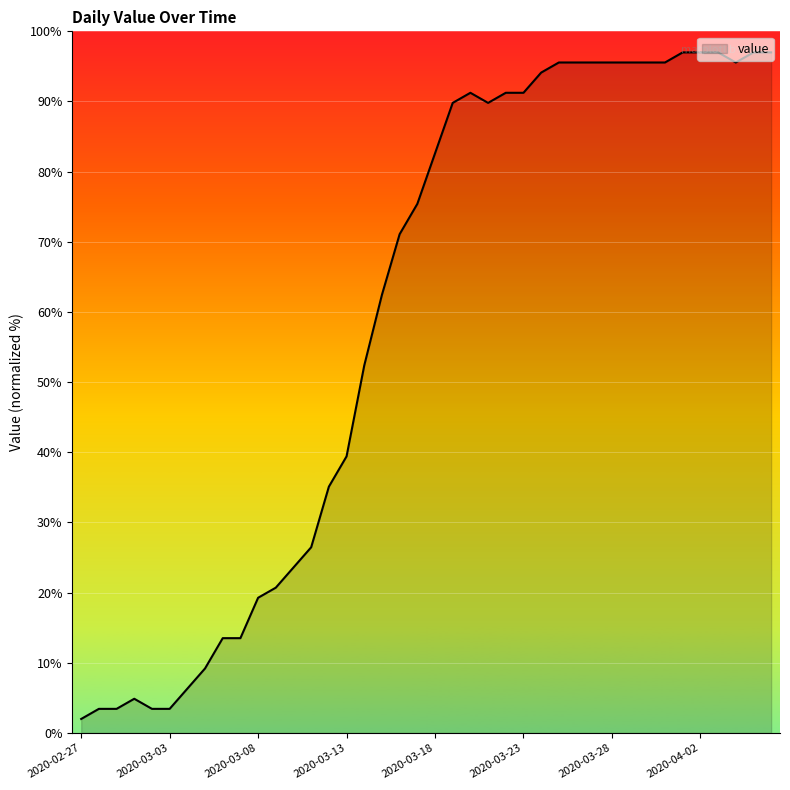

What is the smallest value displayed?

2.0